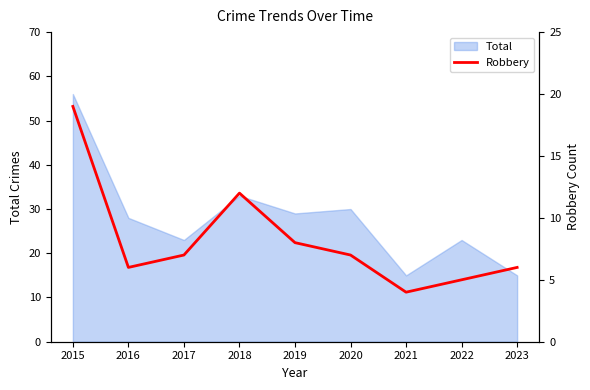

At which label is Total closest to 35?

2018